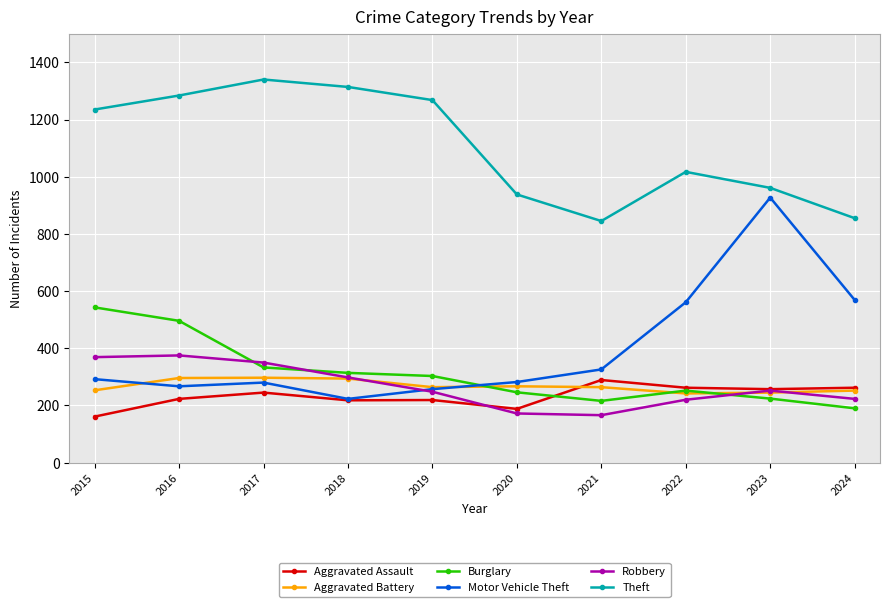

What is the difference between the maximum and minimum values in the Aggravated Assault series?

128